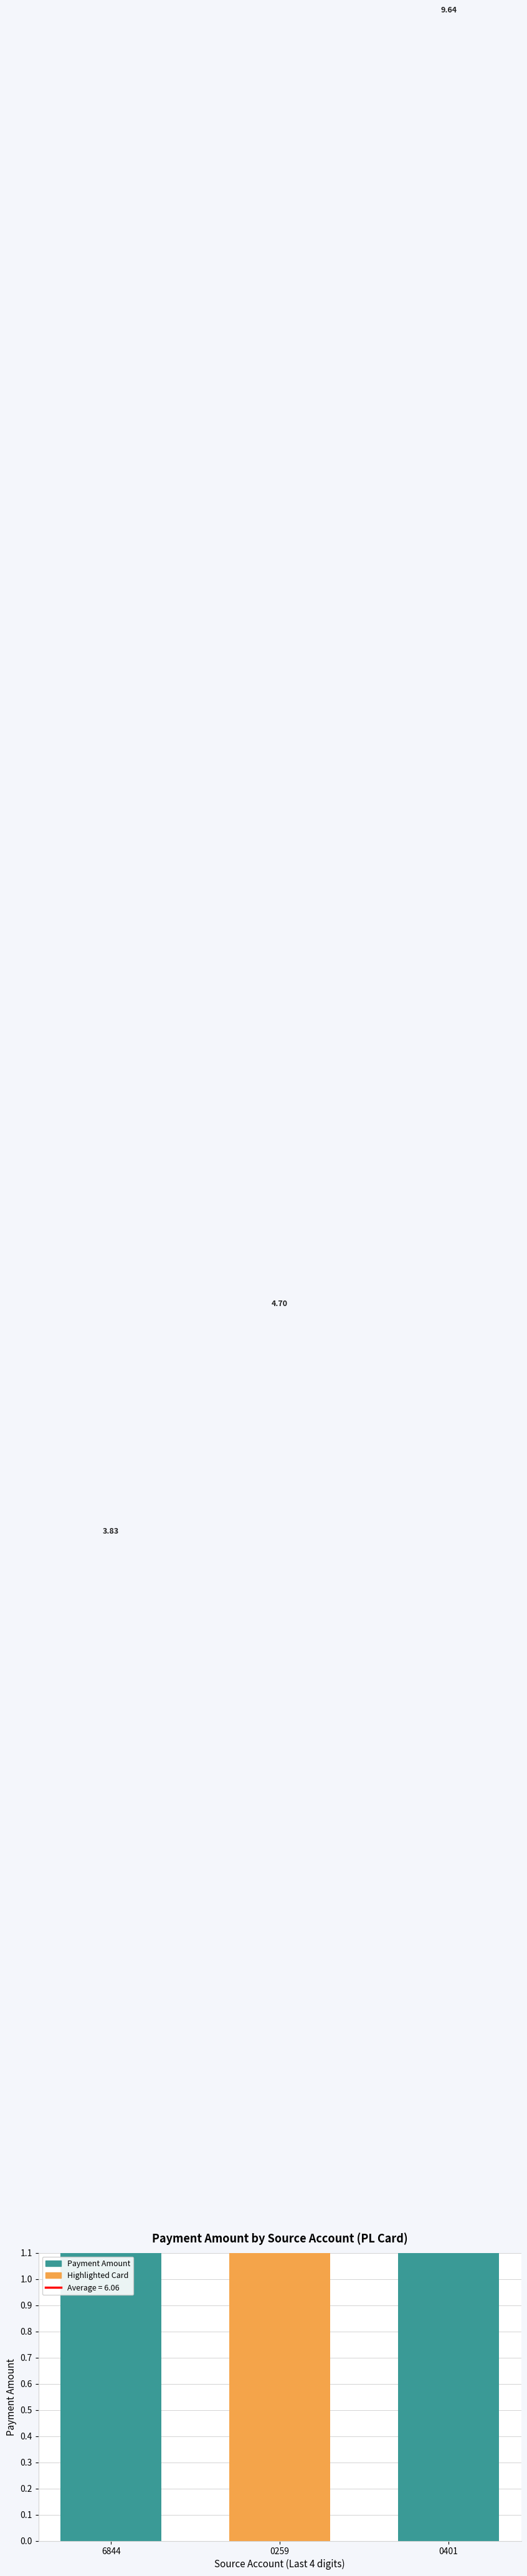

Count the values in the range 3 to 9.

2